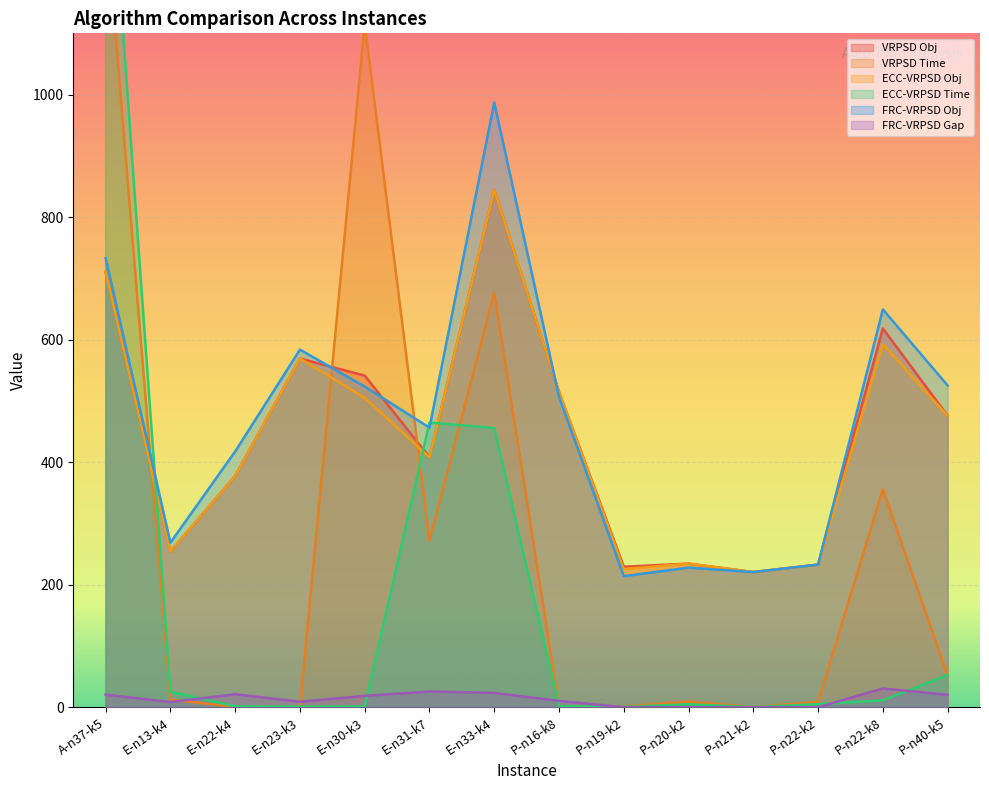

At how many categories does at least one series exceed 721?

3